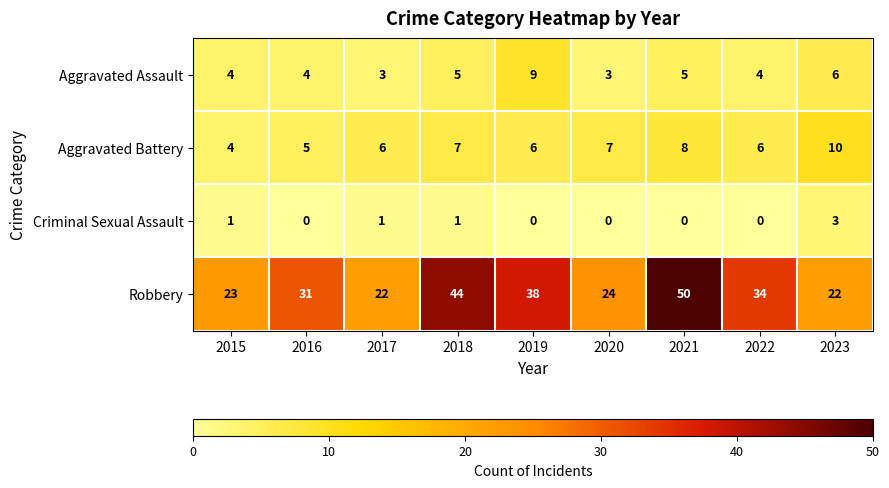

What is the approximate value of Robbery at 2020, to the nearest 5?

25